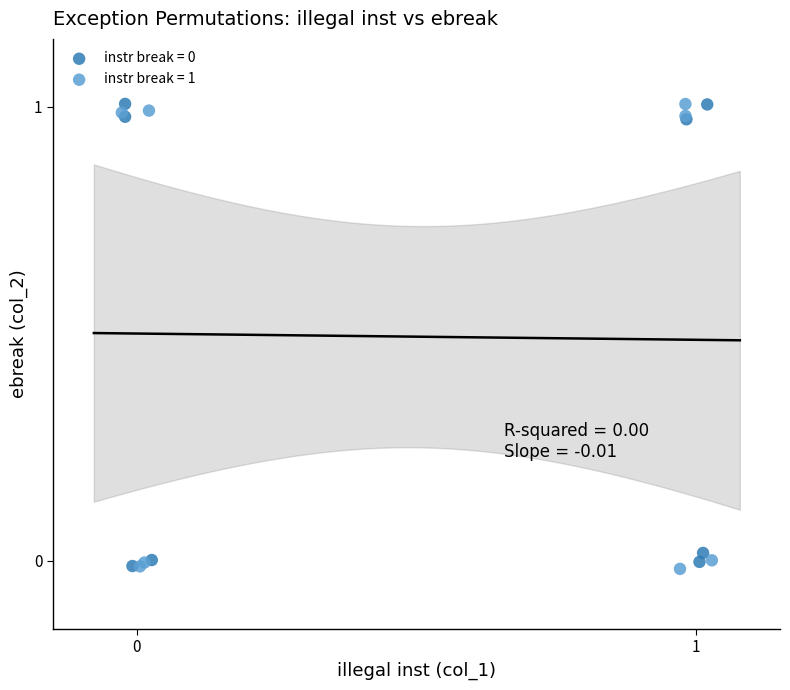

Which series has the widest spread of Y values?

instr break = 1